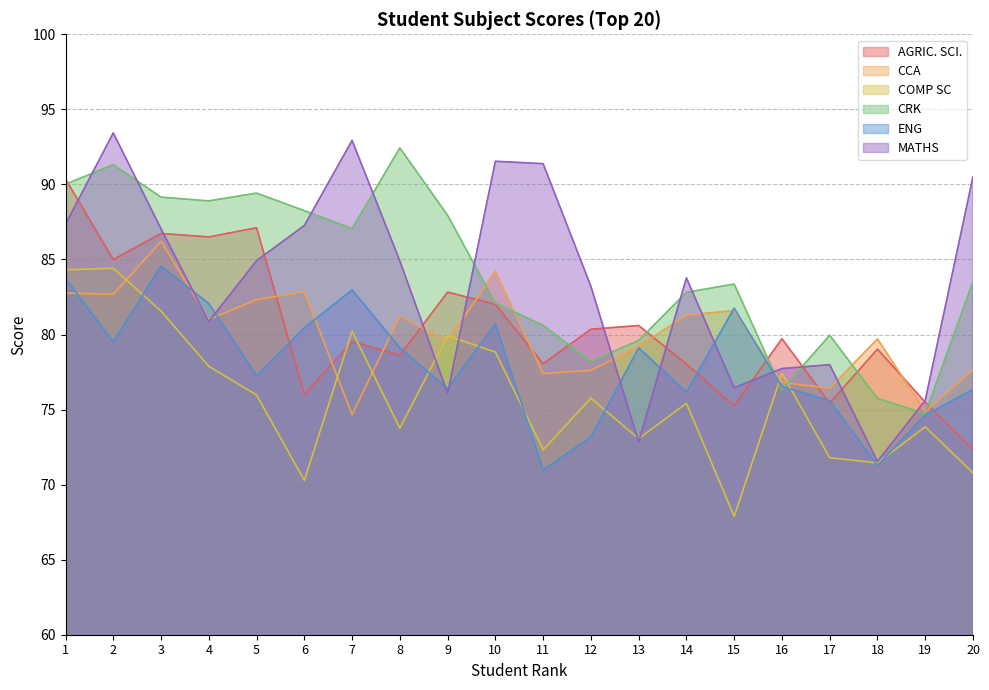

Between which two adjacent categories do ENG and CCA first intersect?

1 and 2